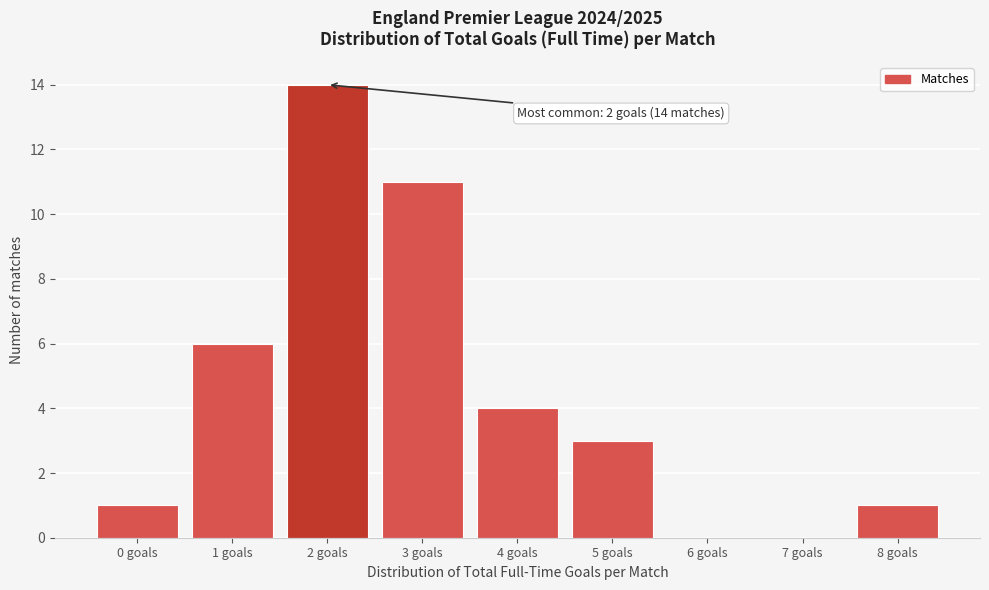

Reading right to left, what are all the values shown in this chart?

8 goals=1	7 goals=0	6 goals=0	5 goals=3	4 goals=4	3 goals=11	2 goals=14	1 goals=6	0 goals=1